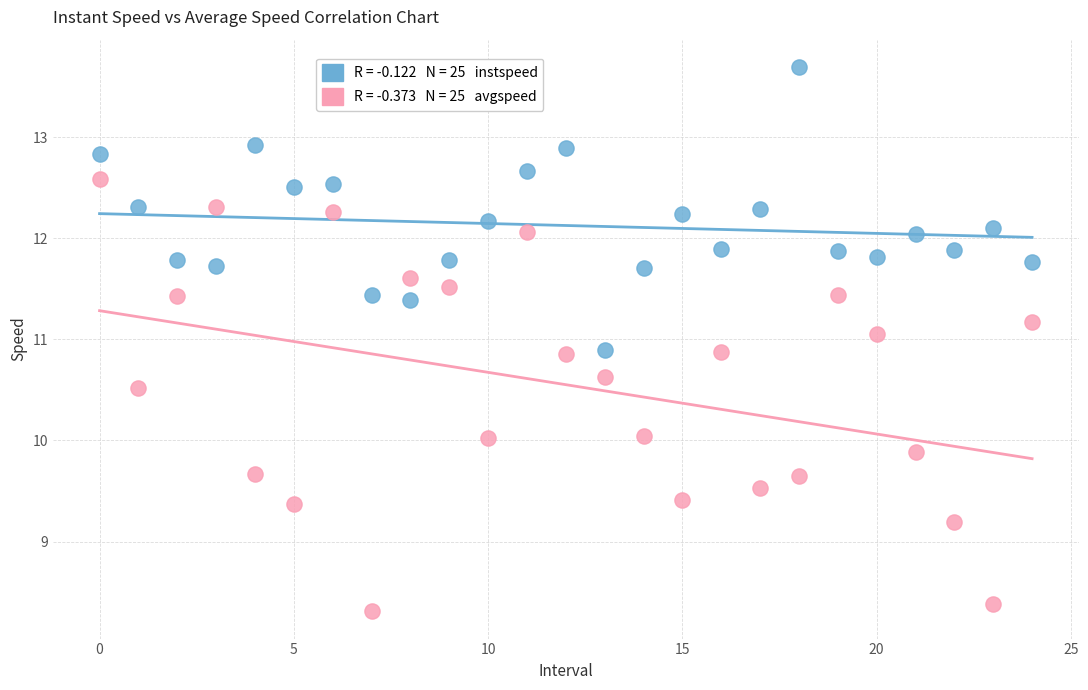

Across all data points, what is the range of Y values (max minus min)?

5.4